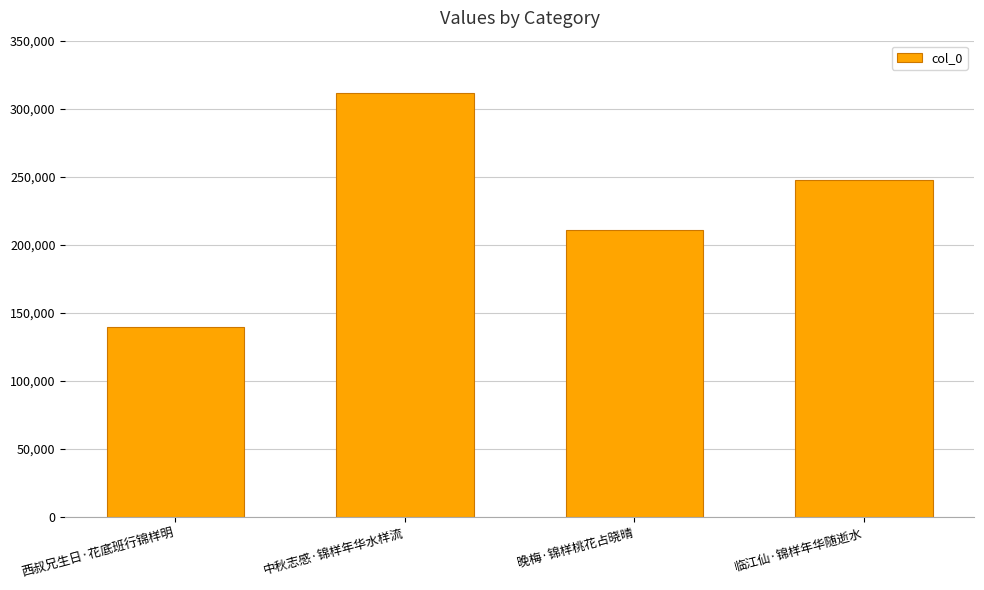

How many categories are shown in the chart?

4